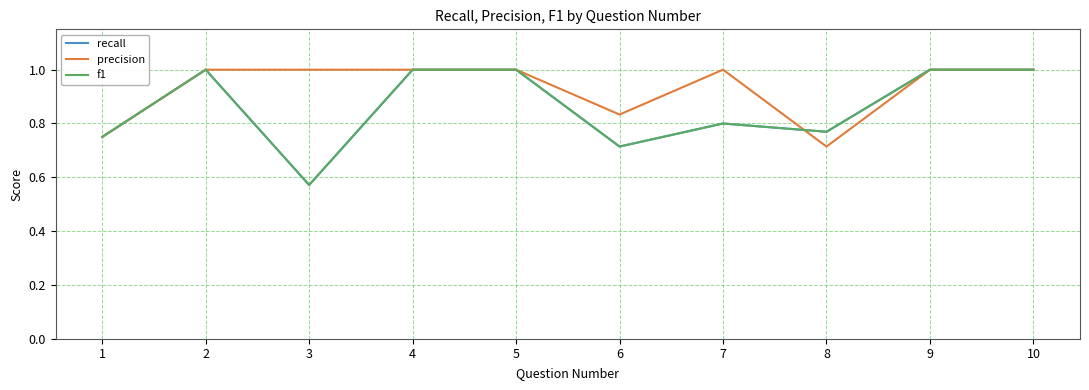

Is it true that f1 equals 0.4 at 2?

False